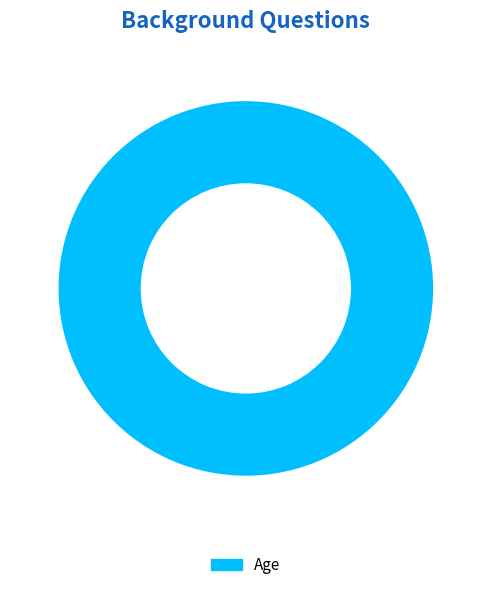

The Age slice represents 100% of the pie. True or false?

True